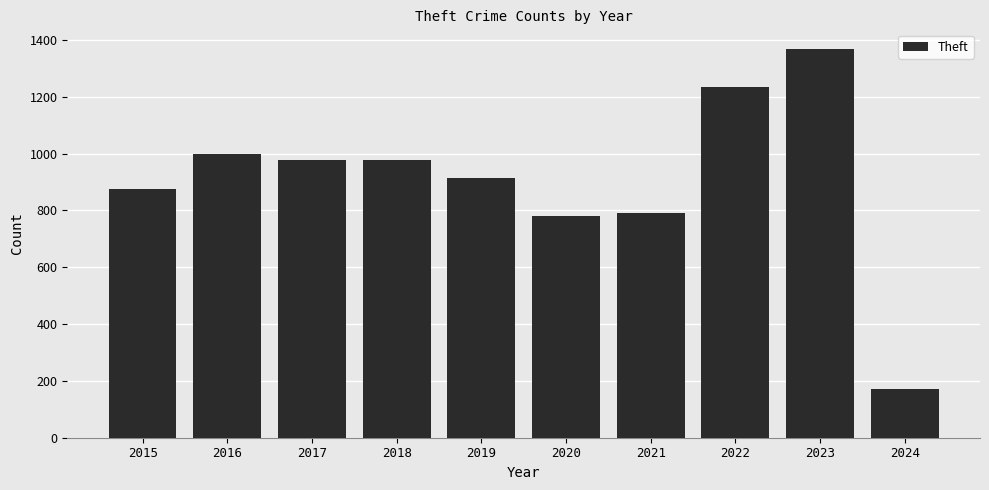

Is it true that the value at 2023 is 1369?

True